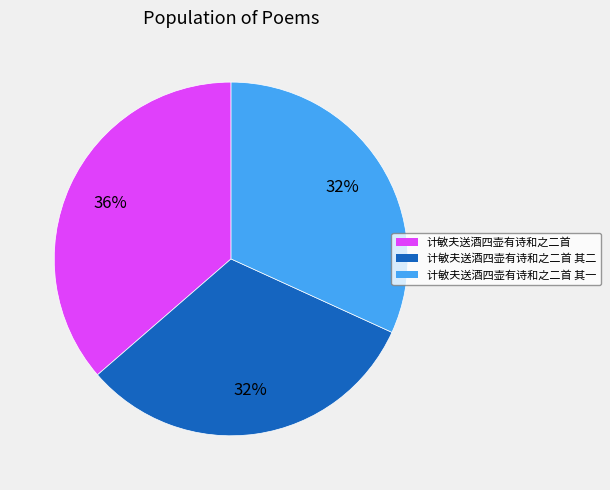

What is the ratio of the value at 计敏夫送酒四壶有诗和之二首 其二 to the value at 计敏夫送酒四壶有诗和之二首 其一?

1.0